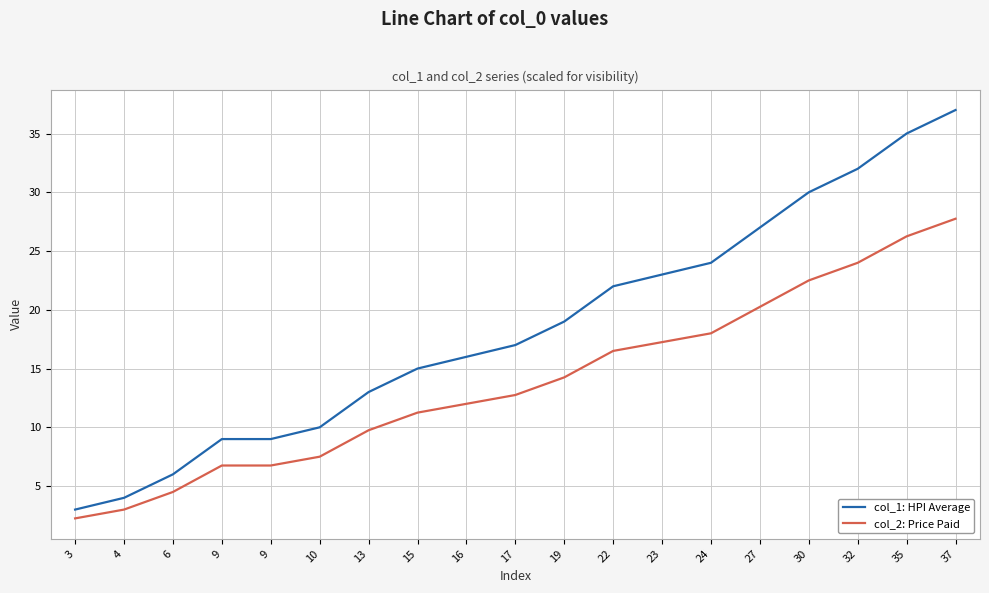

What are all the series names shown in the legend?

col_1: HPI Average, col_2: Price Paid